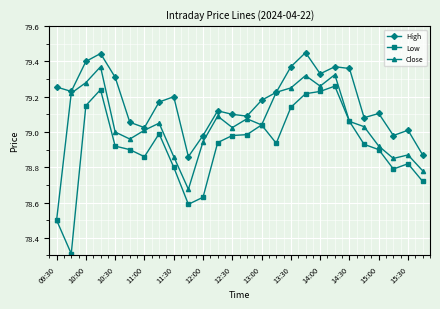

Rank the series by their average value, from lowest to highest.

Low, Close, High